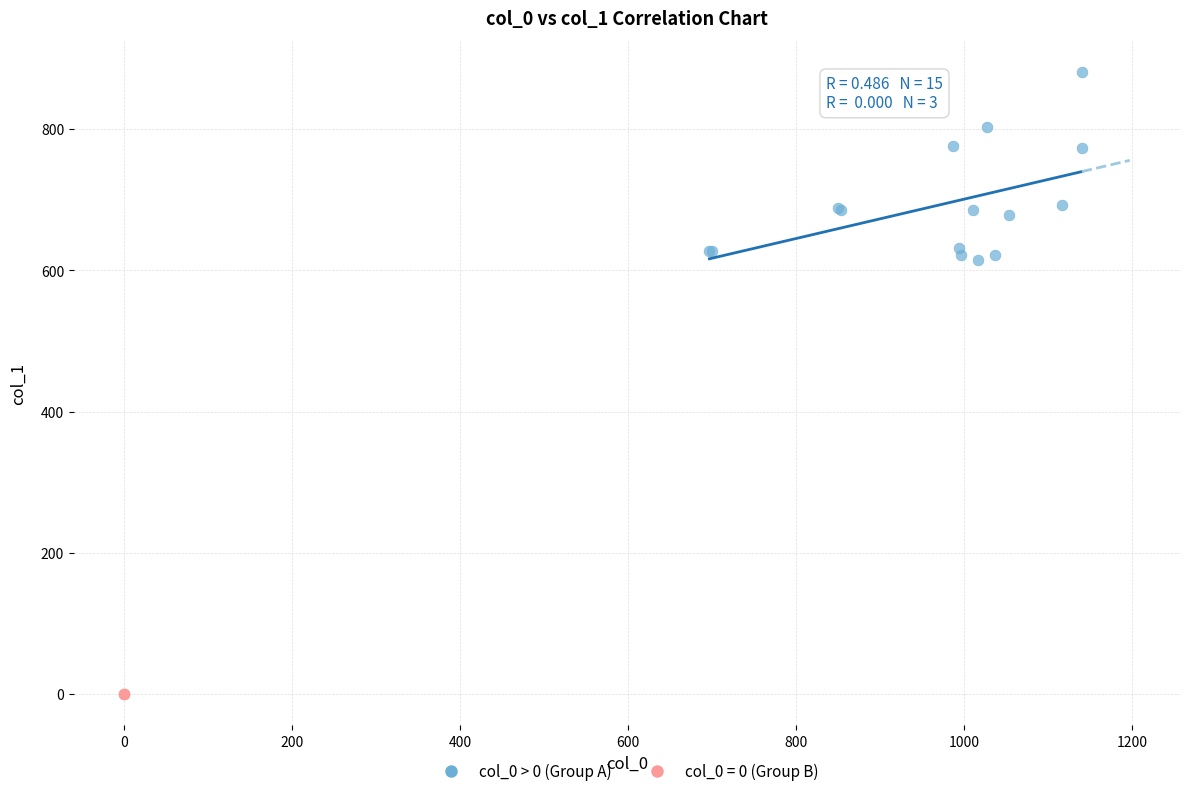

Which series contains the lowest Y value?

col_0 = 0 (Group B)